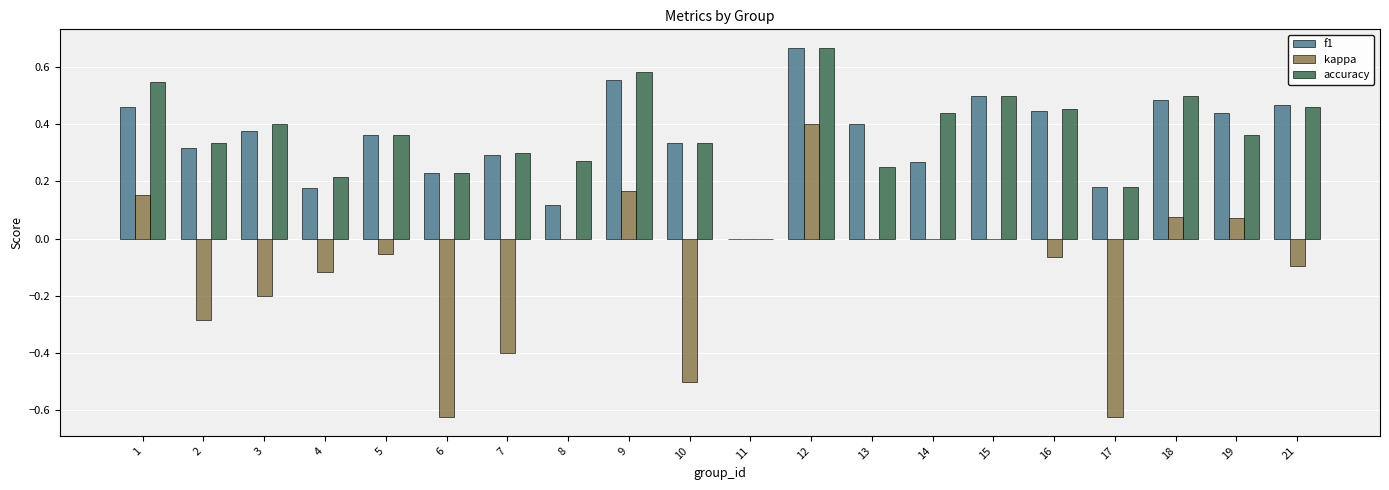

Between 6 and 7, which series saw the biggest shift?

kappa